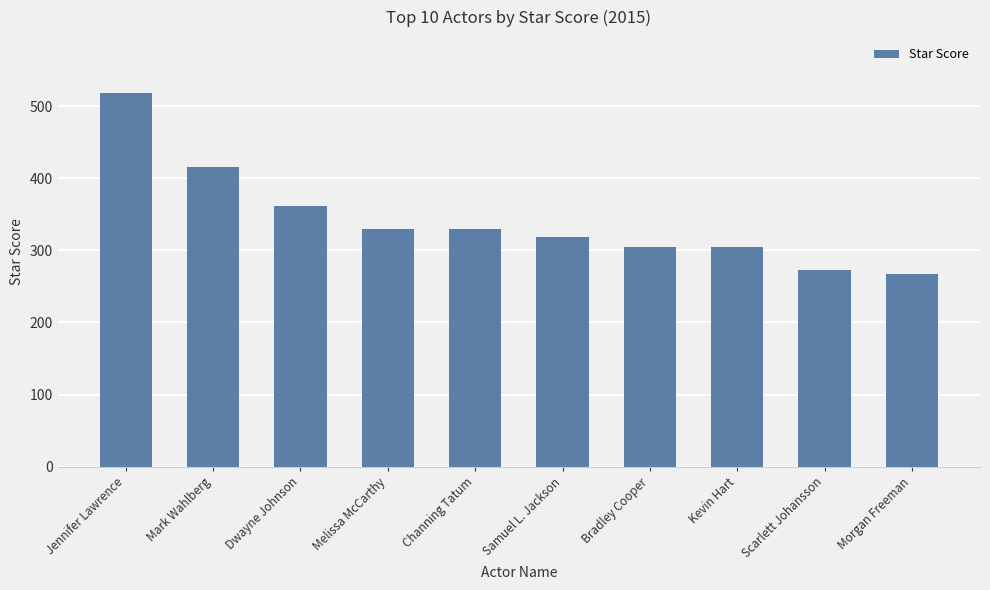

What is the label of the 4th bar from the right?

Bradley Cooper